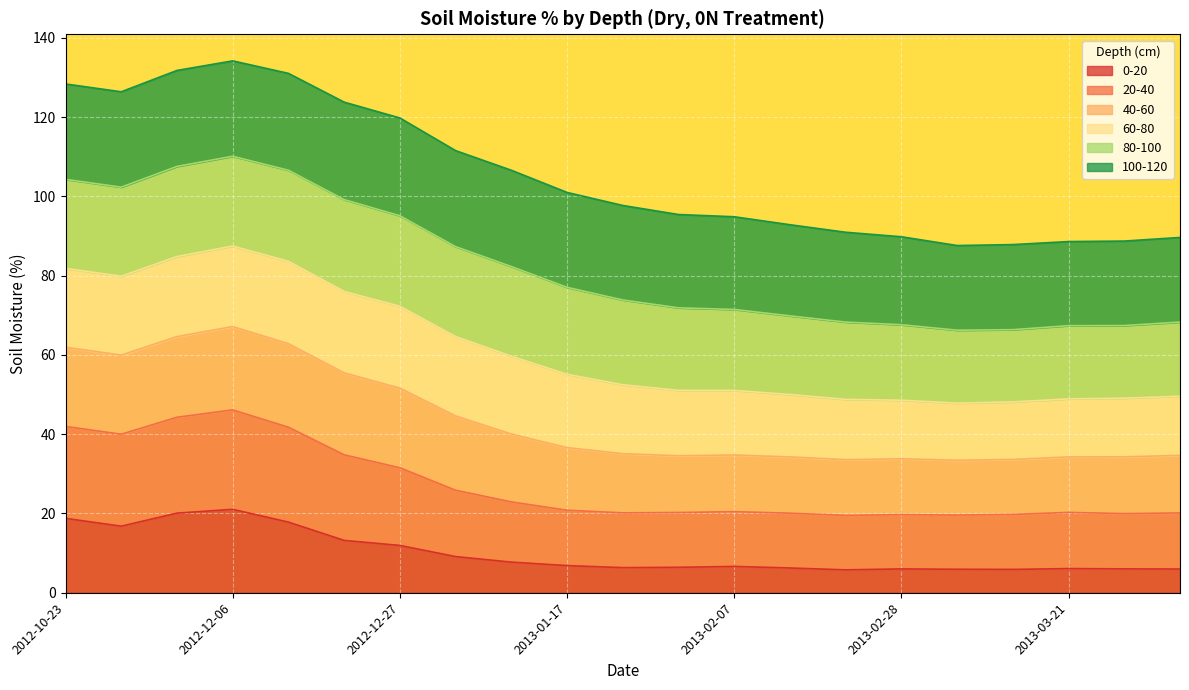

True or false: 0-20 has more than 2 interior local peaks.

True